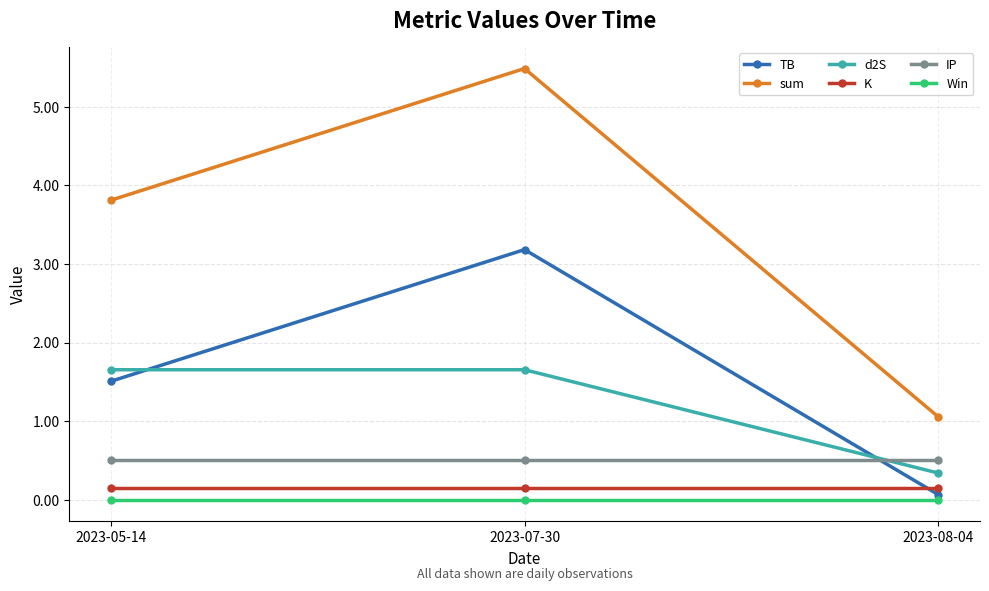

At how many categories does at least one series exceed 2?

2